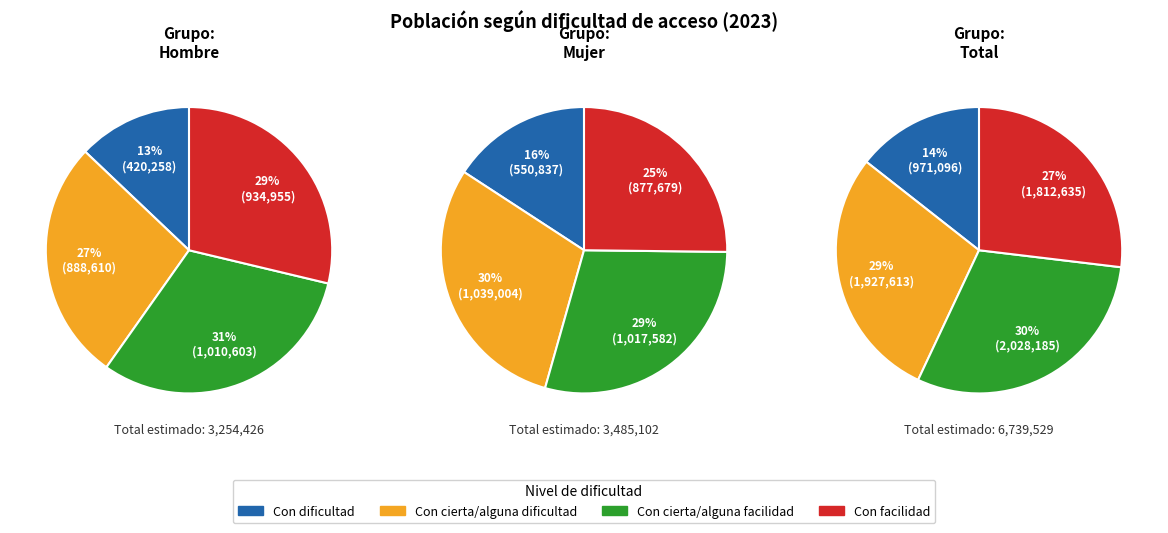

To the nearest percent, what percentage of the pie is Con cierta/alguna dificultad?

30%